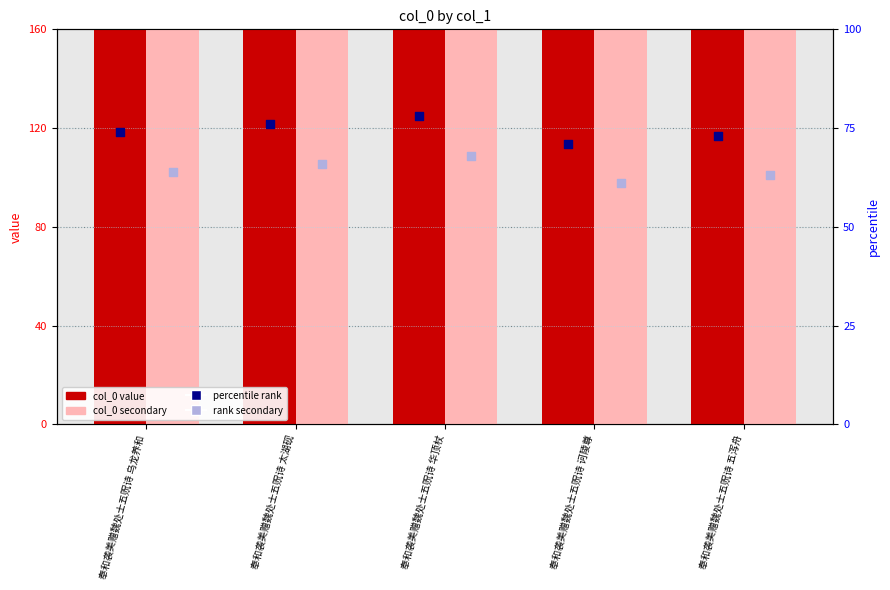

Which series contains the highest Y value?

col_0 (secondary)